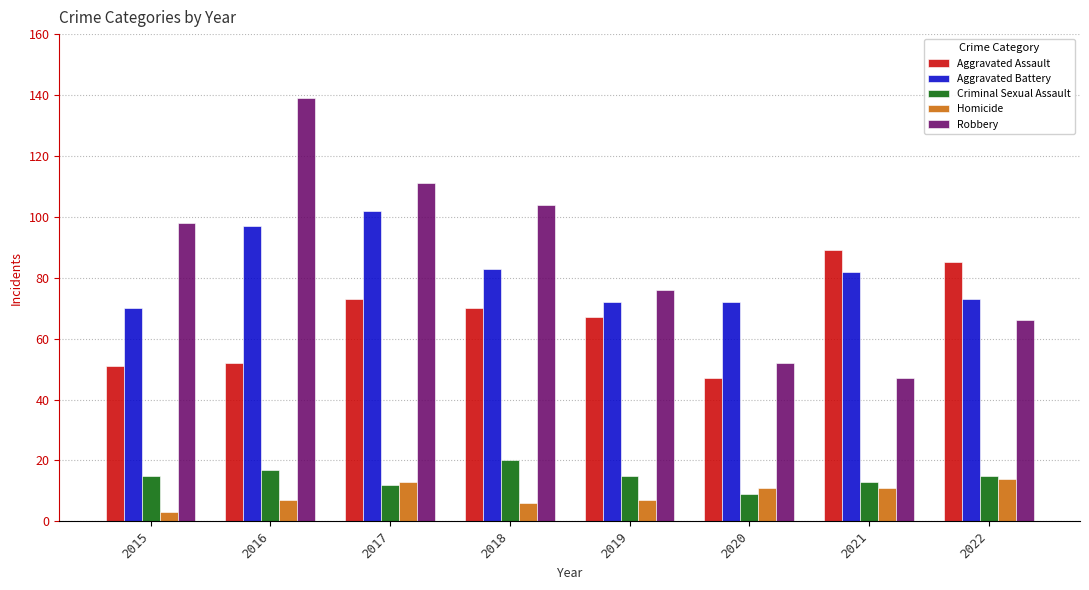

Which series has the largest total across all categories?

Robbery